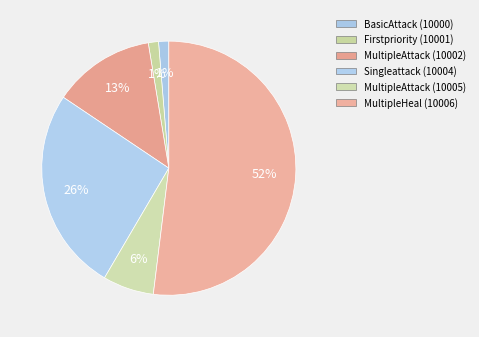

Count the number of slices in the pie.

6